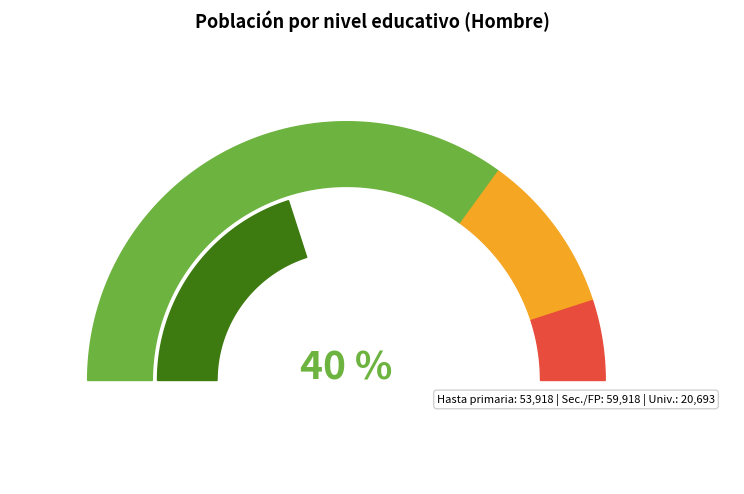

To the nearest percent, what percentage of the pie is Hasta primaria?

40%